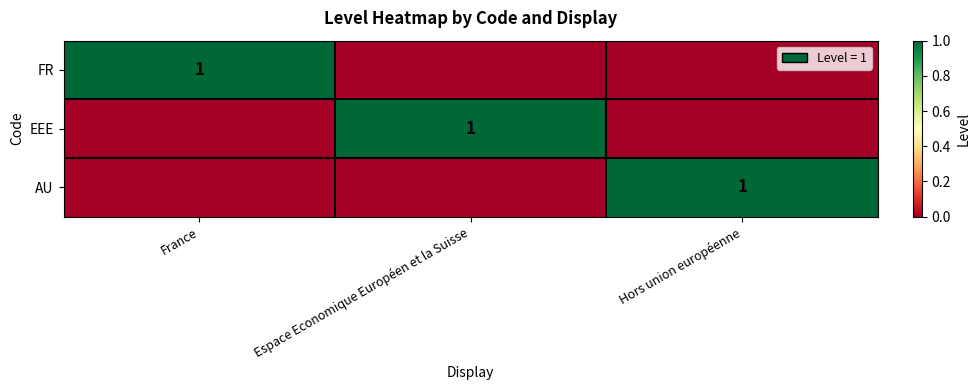

The value of EEE at Espace Economique Européen et la Suisse is 1. True or false?

True